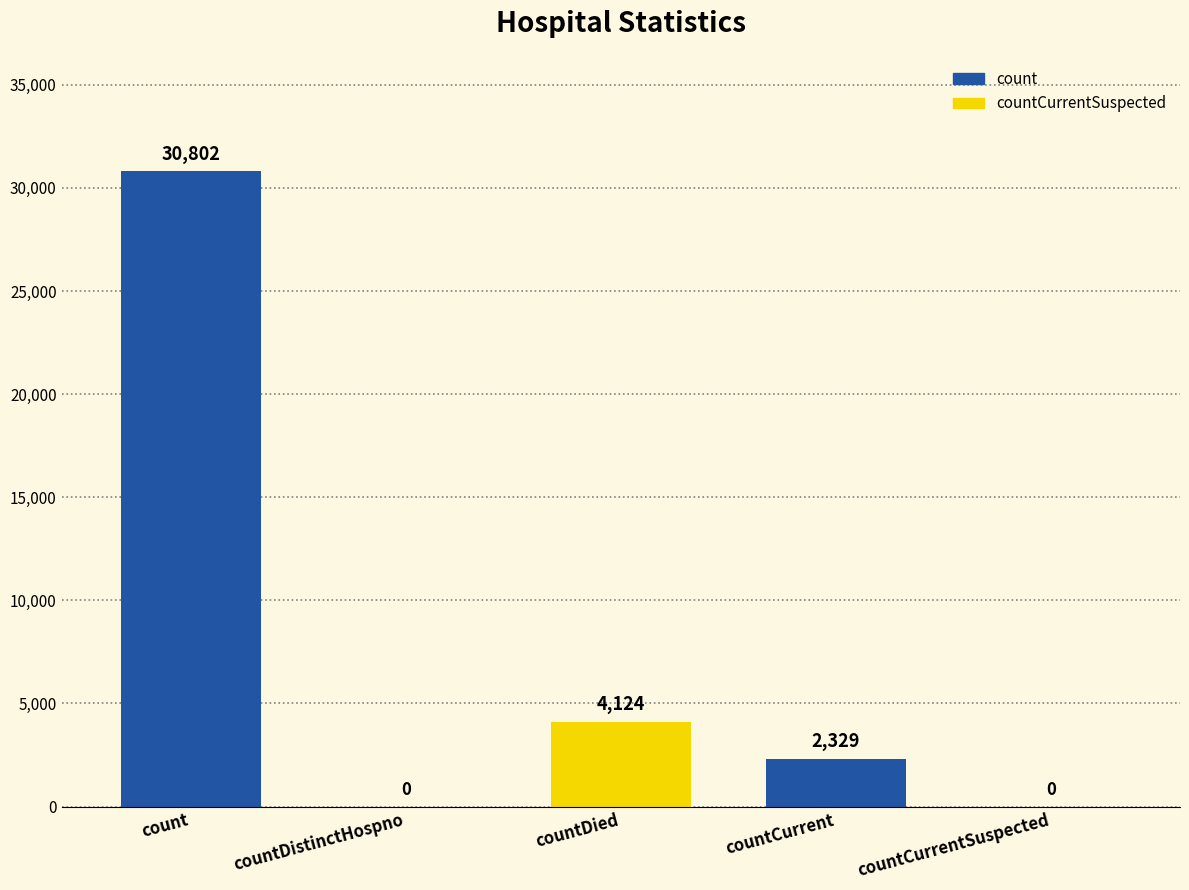

How many series are shown in this chart?

1